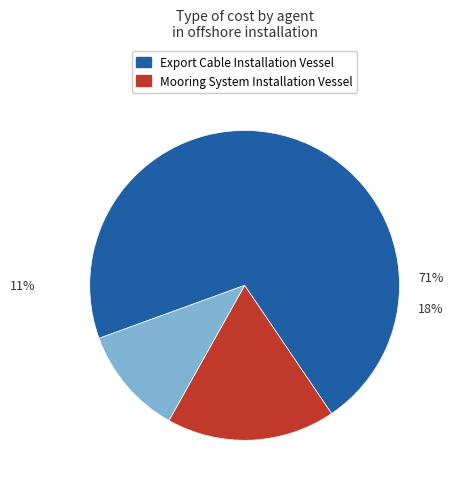

To the nearest percent, what is the average slice percentage?

33%